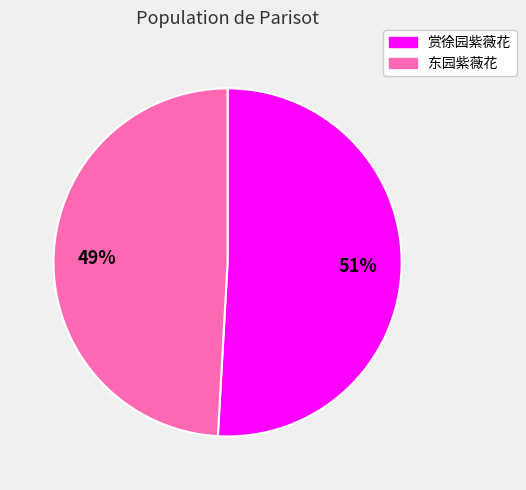

True or false: 东园紫薇花 accounts for 49% of the total.

True